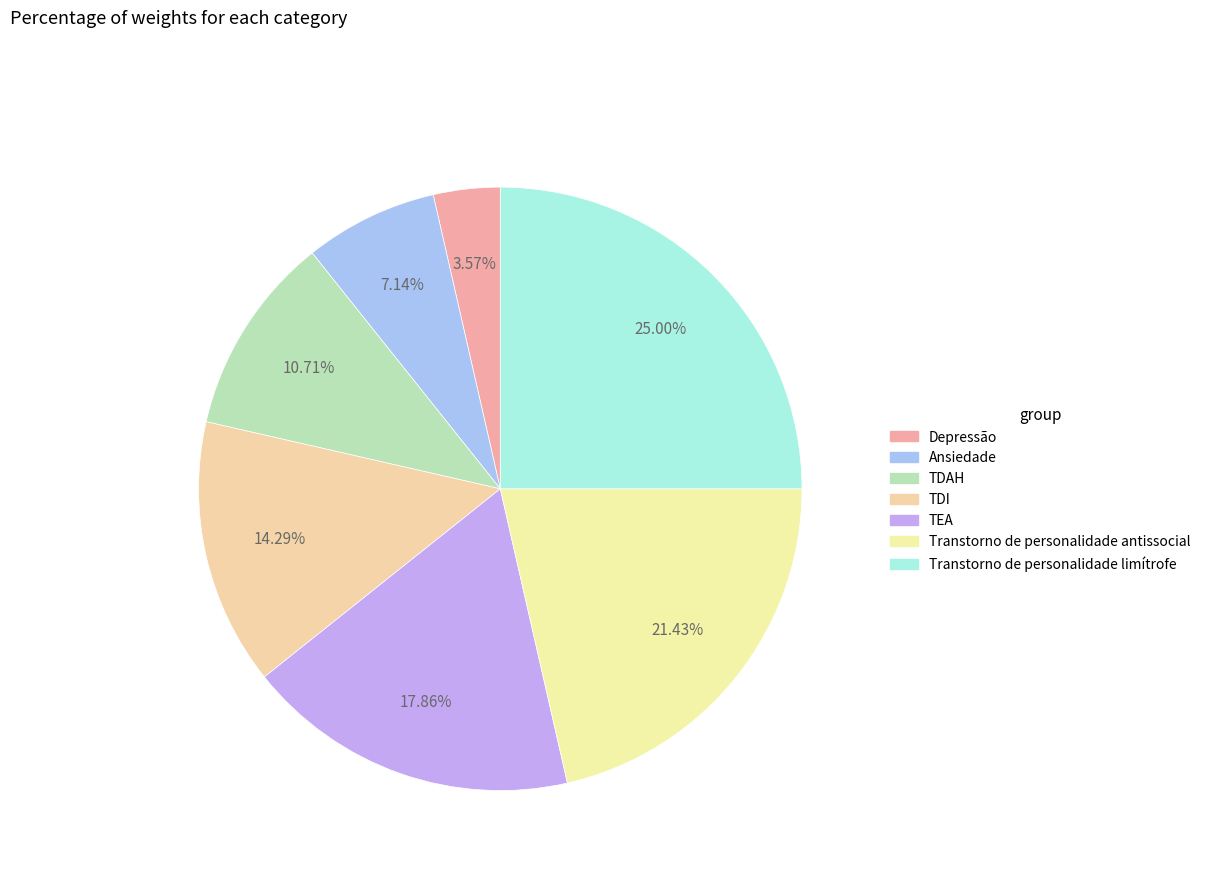

Does Ansiedade represent more than half of the total?

No